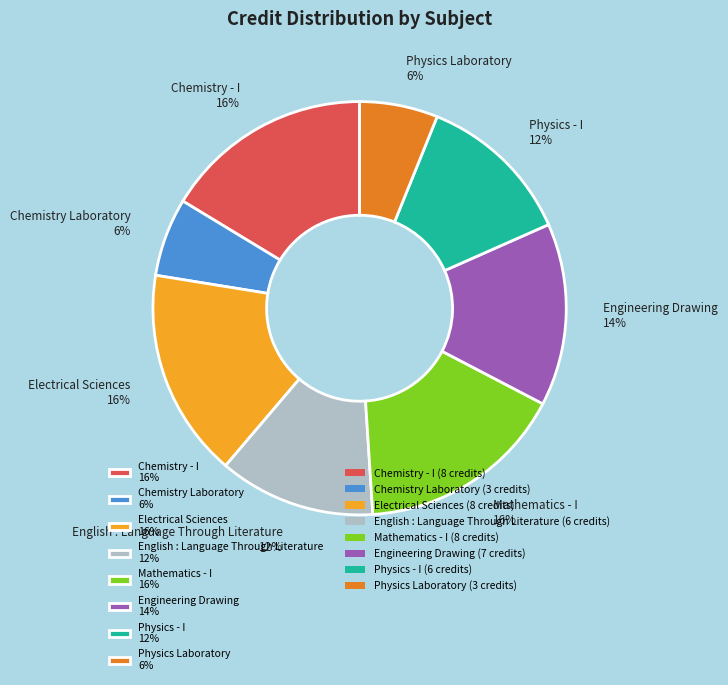

Count the number of slices in the pie.

8